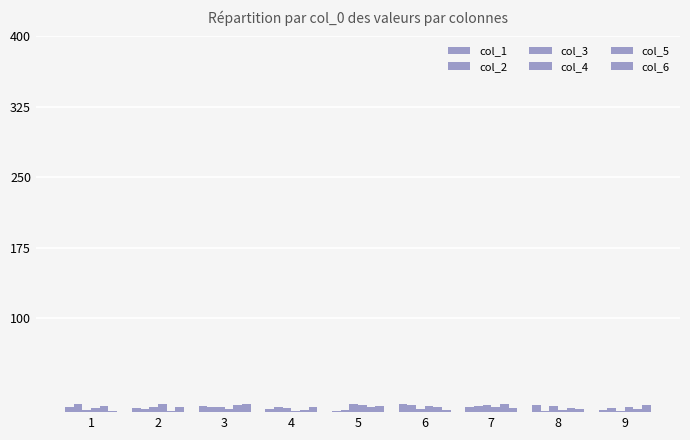

How many groups of bars are there?

9